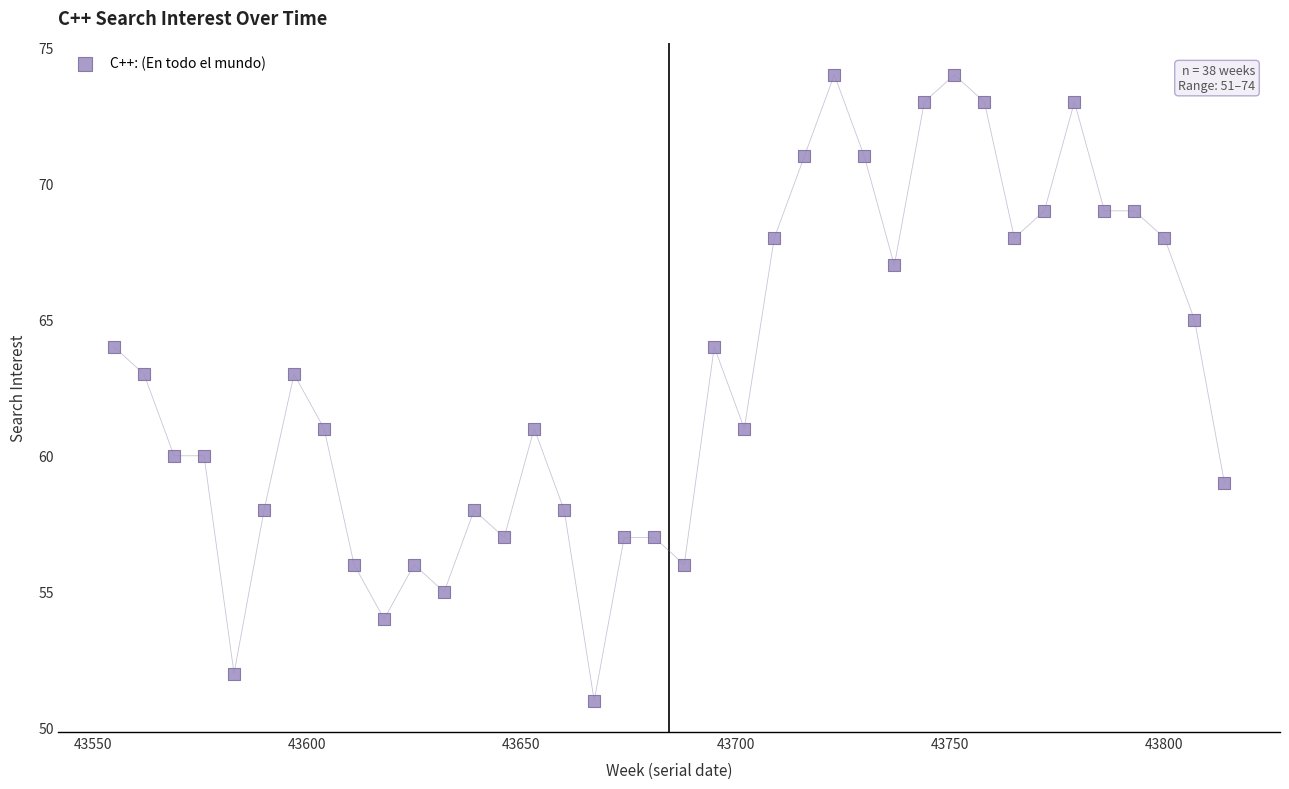

What is the range of Y values (max minus min)?

23